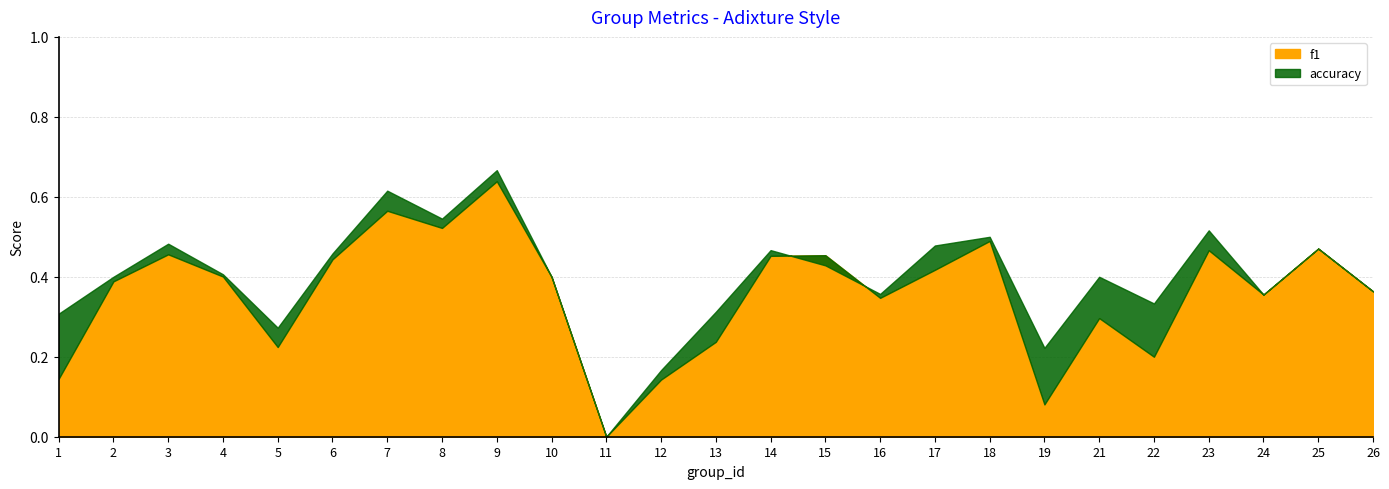

What is the average value of the f1 series?

0.4